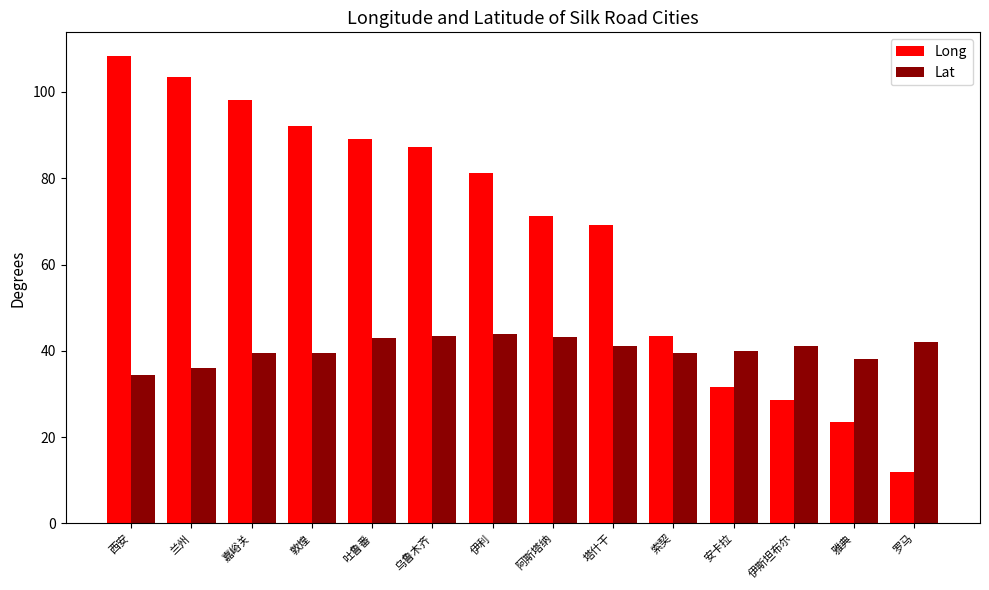

What is the sum of all Lat values?

564.4